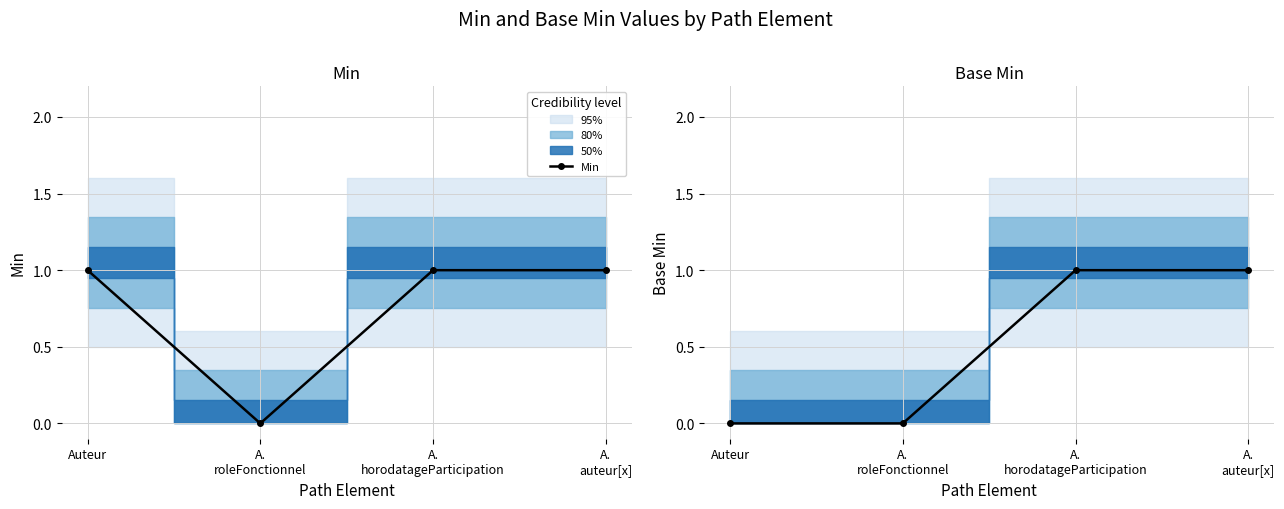

Reading right to left, transcribe all the data shown in this chart.

Min: 1	1	0	1
Base Min: 1	1	0	0